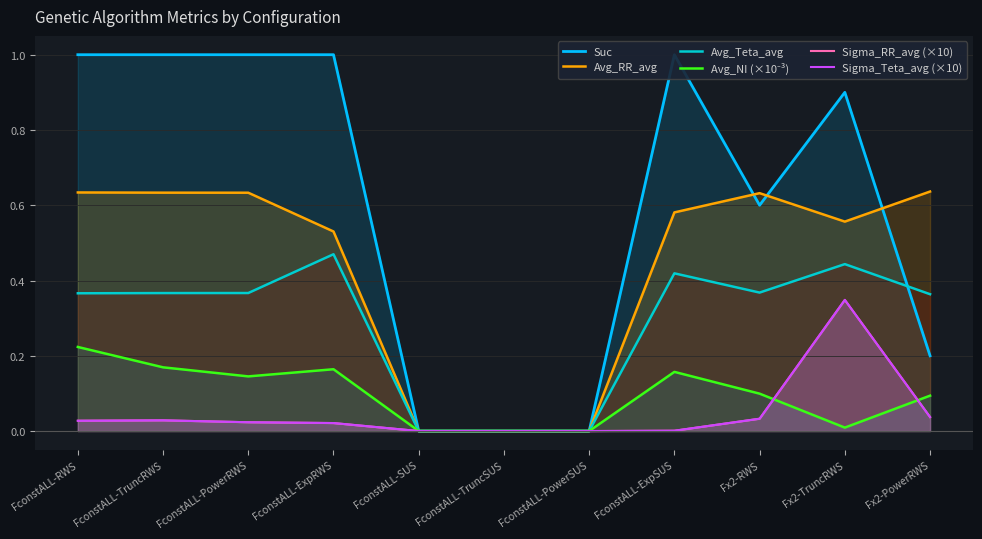

True or false: Sigma_Teta_avg (×10) has a value of 0.0 at FconstALL-SUS.

True